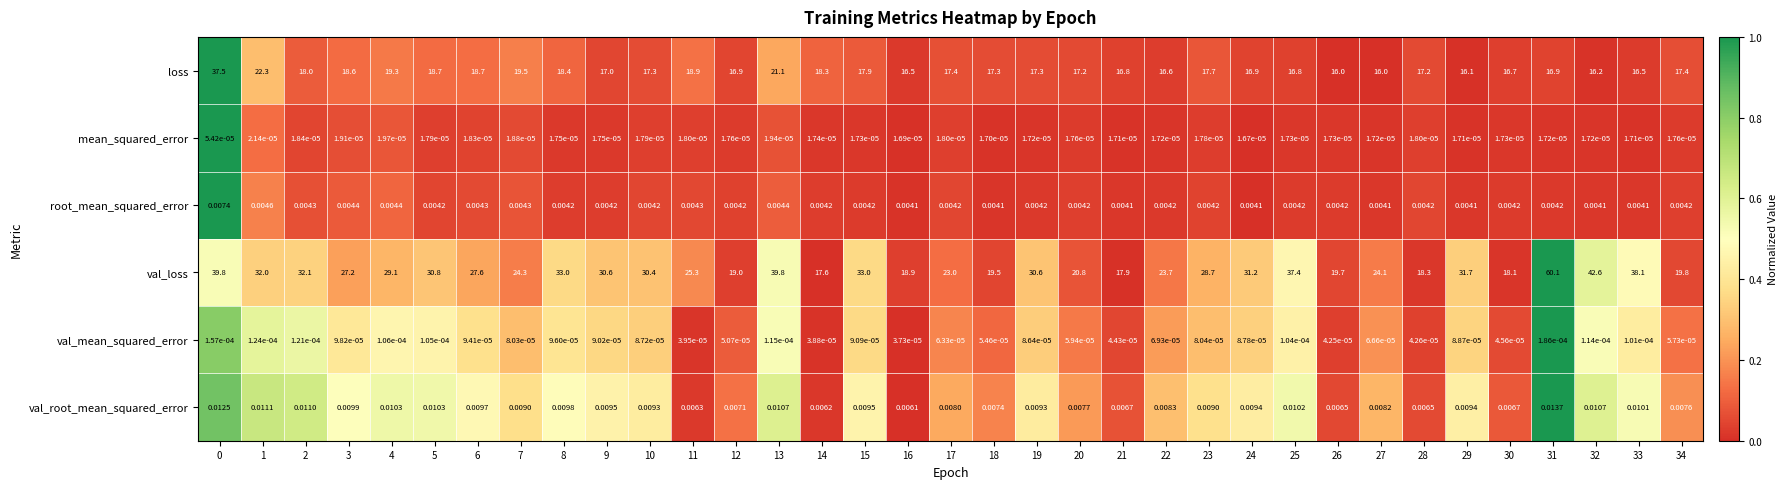

Which series changed the most between 5 and 31?

val_loss